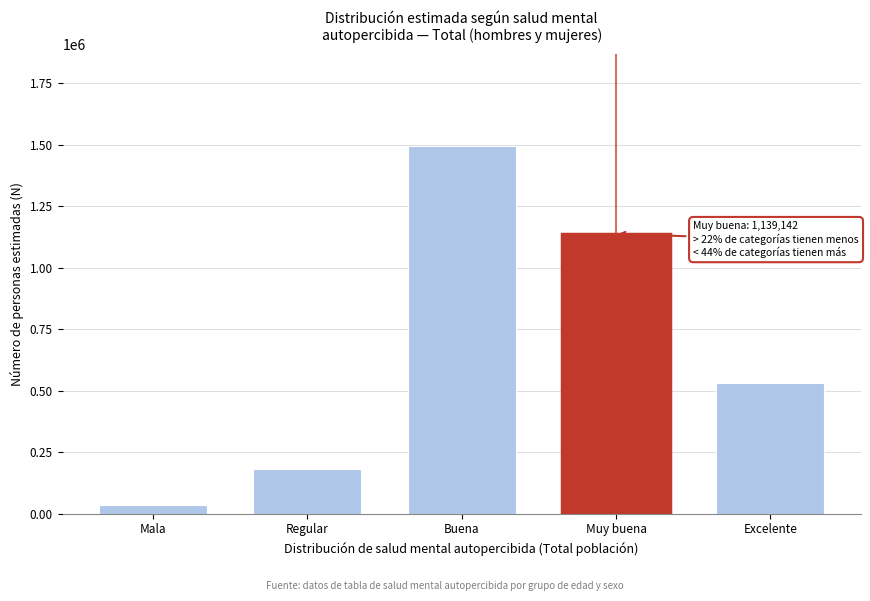

Reading left to right, extract all data points from this chart.

Mala=34175	Regular=181828	Buena=1496574	Muy buena=1139142	Excelente=532928